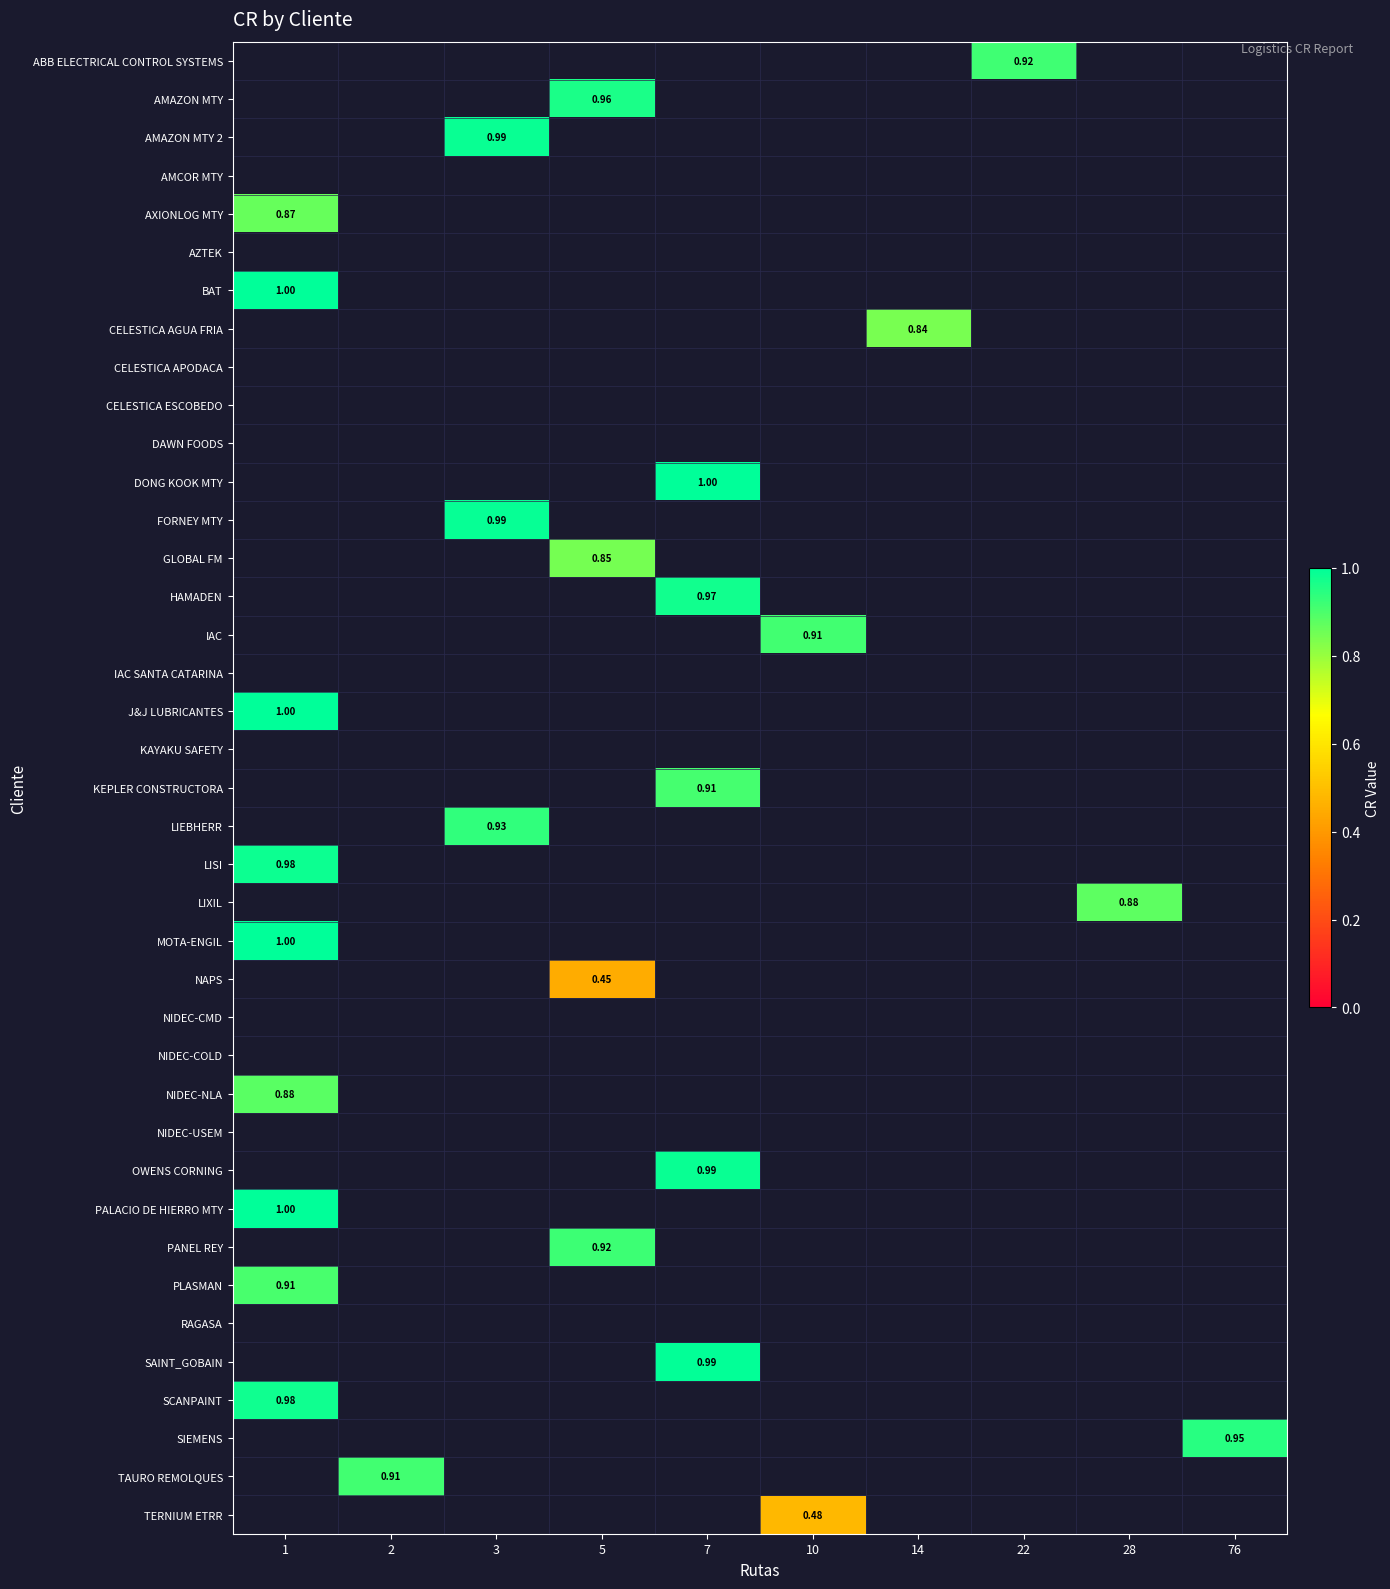

Is the value of NIDEC-COLD at 10 greater than the value of HAMADEN at 28?

No